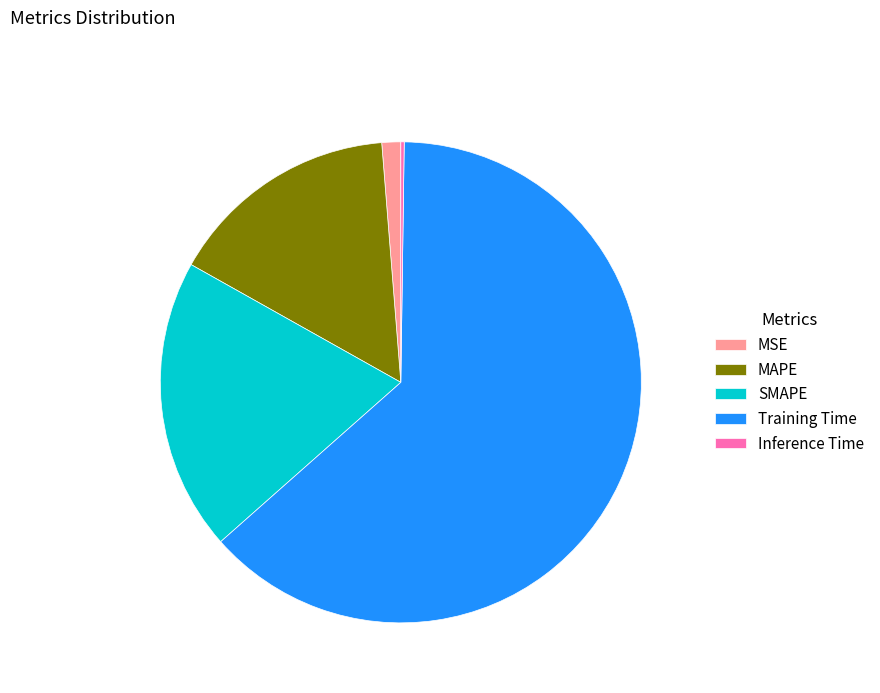

Do MSE and MAPE together represent more than half of the pie?

No